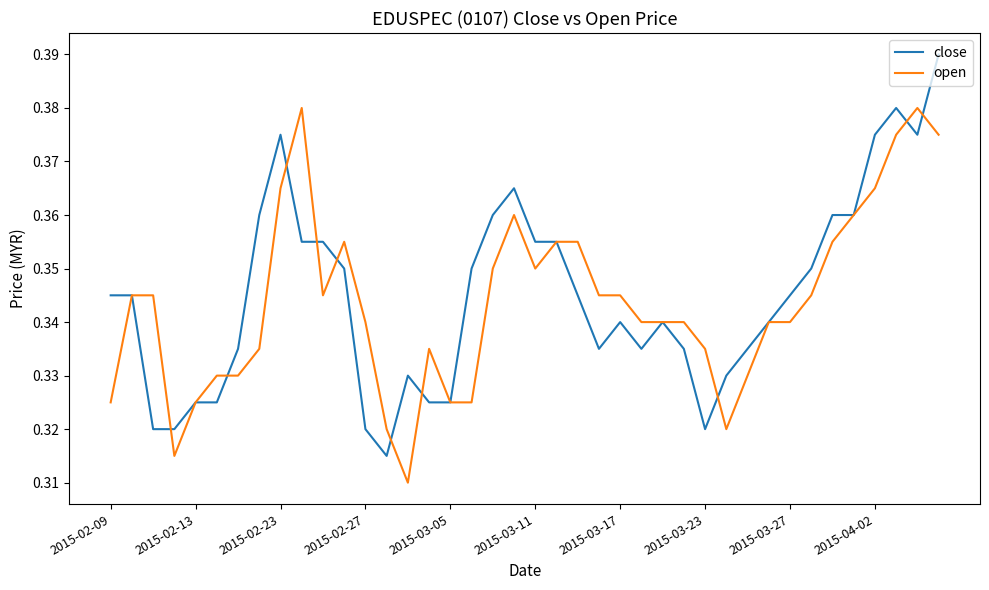

List the series in order of their peak value, highest first.

close, open